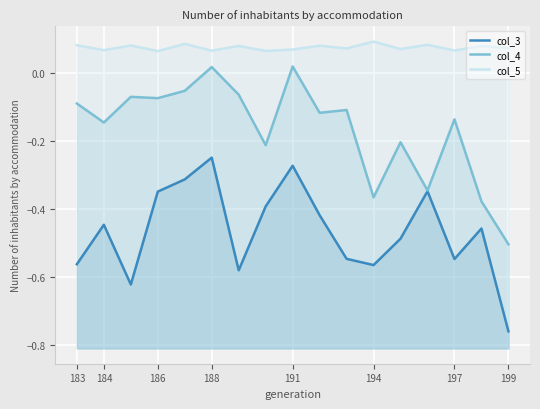

Reading left to right, transcribe all the data shown in this chart.

col_3: -0.6	-0.4	-0.6	-0.3	-0.3	-0.2	-0.6	-0.4	-0.3	-0.4	-0.5	-0.6	-0.5	-0.3	-0.5	-0.5	-0.8
col_4: -0.1	-0.1	-0.1	-0.1	-0.1	0.0	-0.1	-0.2	0.0	-0.1	-0.1	-0.4	-0.2	-0.3	-0.1	-0.4	-0.5
col_5: 0.1	0.1	0.1	0.1	0.1	0.1	0.1	0.1	0.1	0.1	0.1	0.1	0.1	0.1	0.1	0.1	0.1